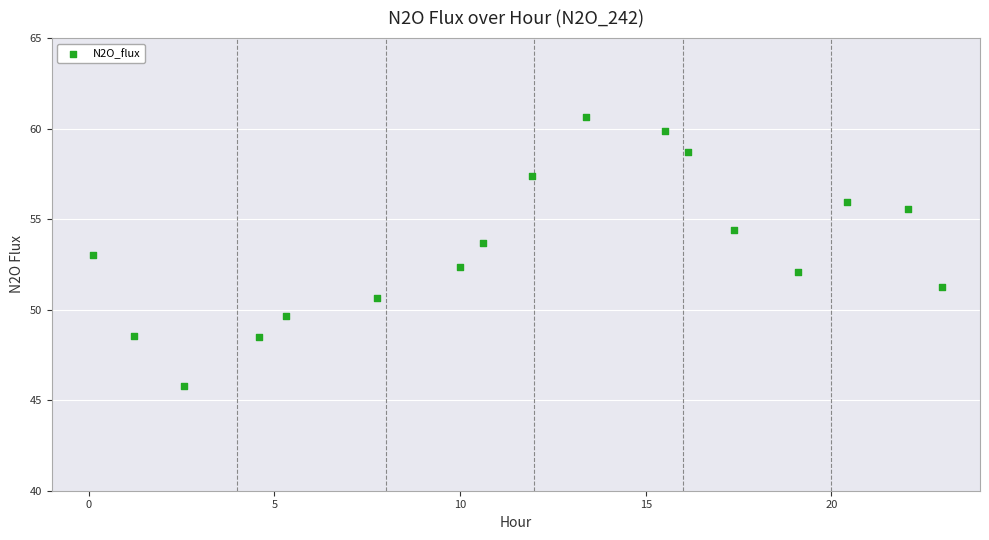

What is the range of Y values (max minus min)?

14.9